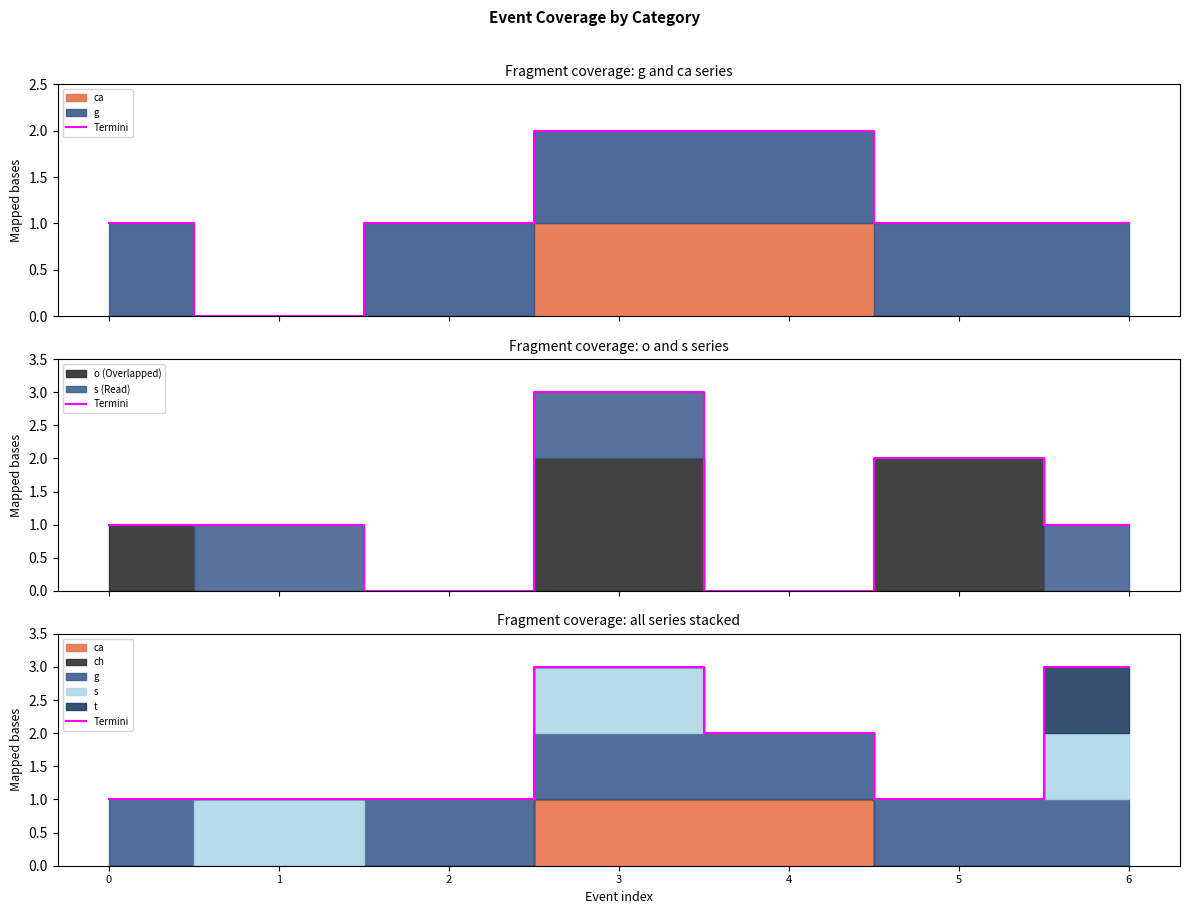

What is the value of the 6th point from the left?

1